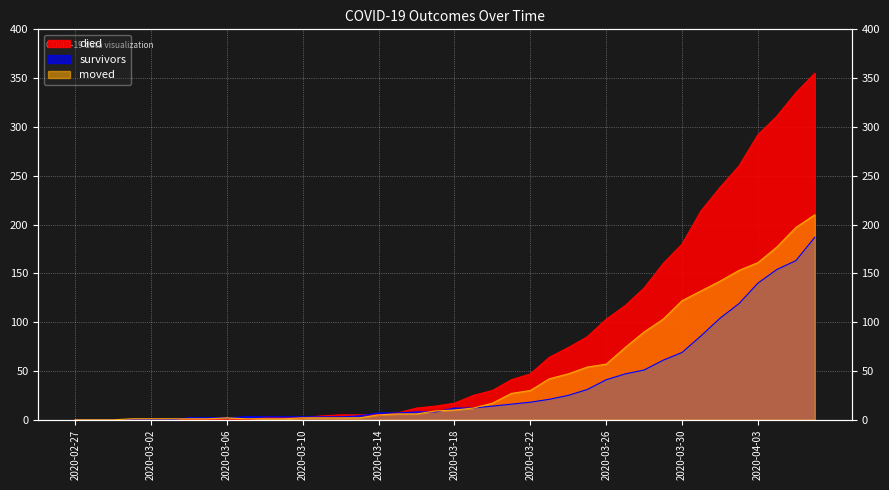

What is the difference between the second highest and minimum values in the moved series?

197